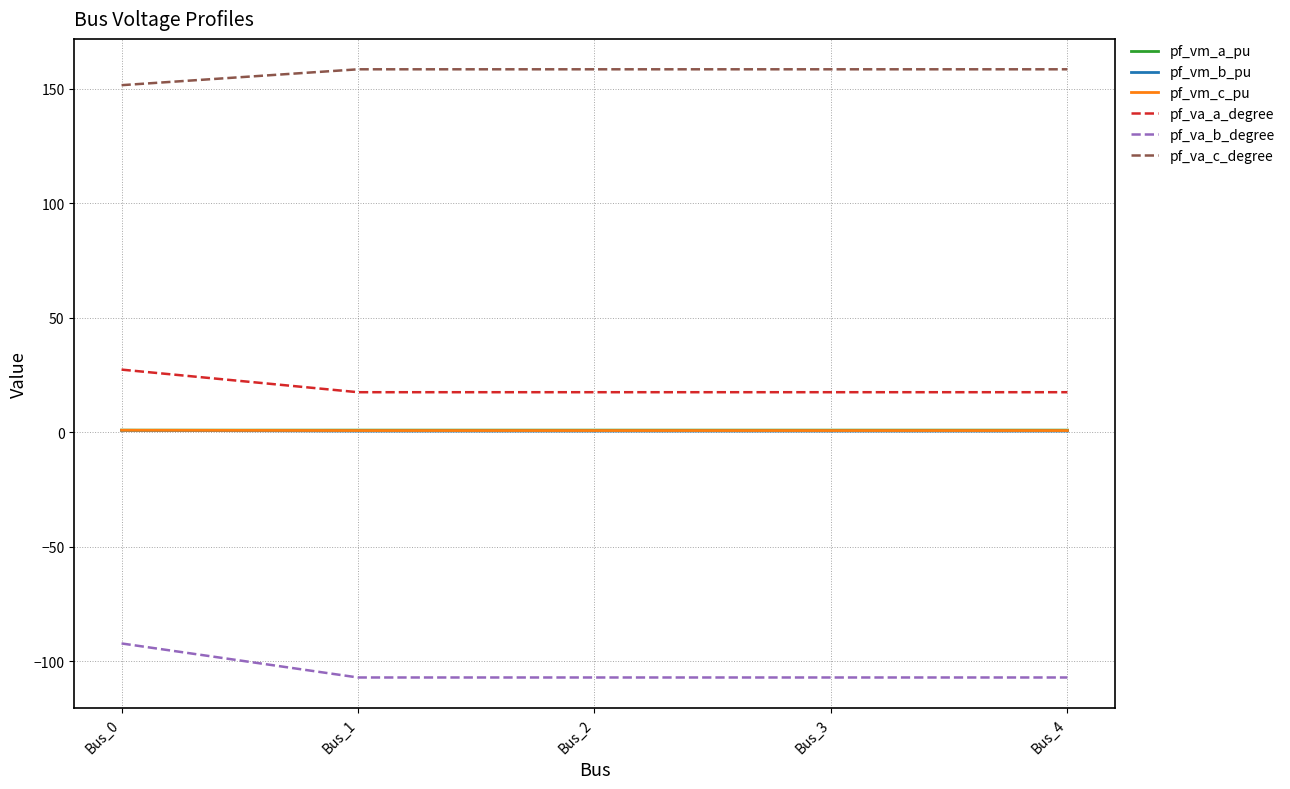

What is the maximum value for pf_va_c_degree?

158.6